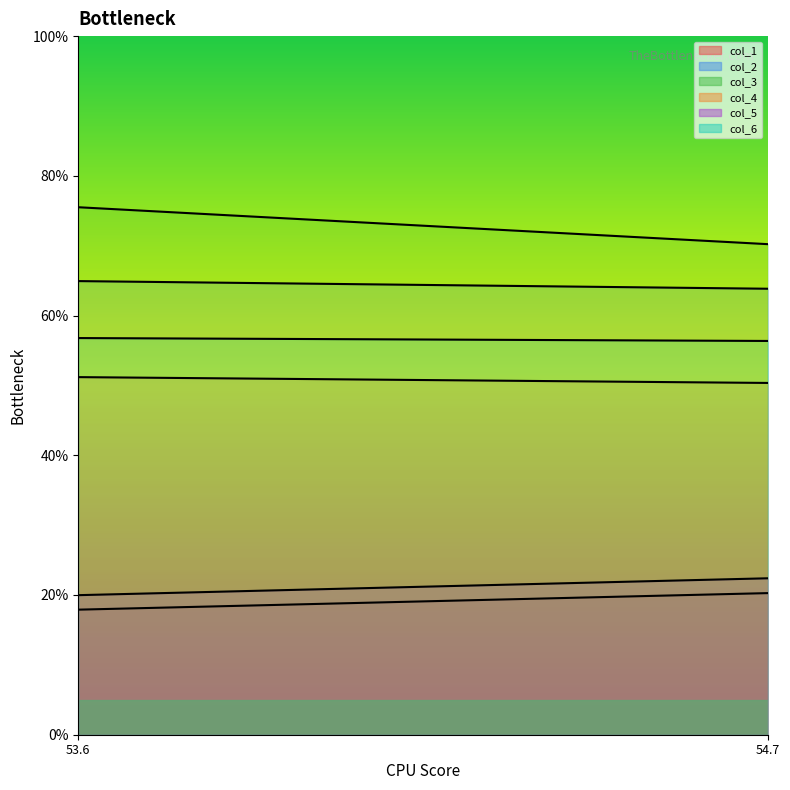

What is the difference between the highest and lowest values at 54.72395833?

49.9